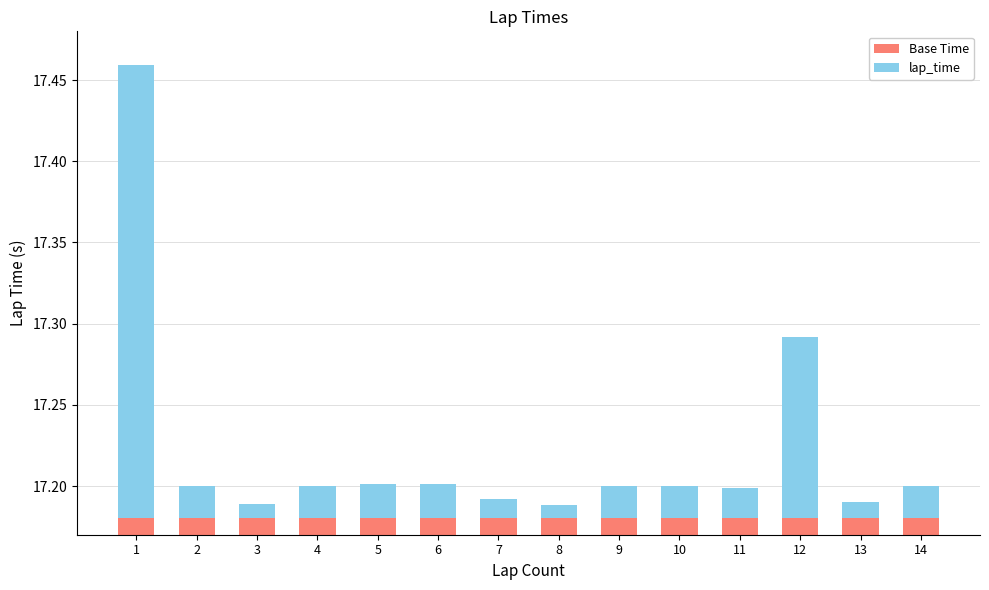

At which category is the sum across all series the highest?

1